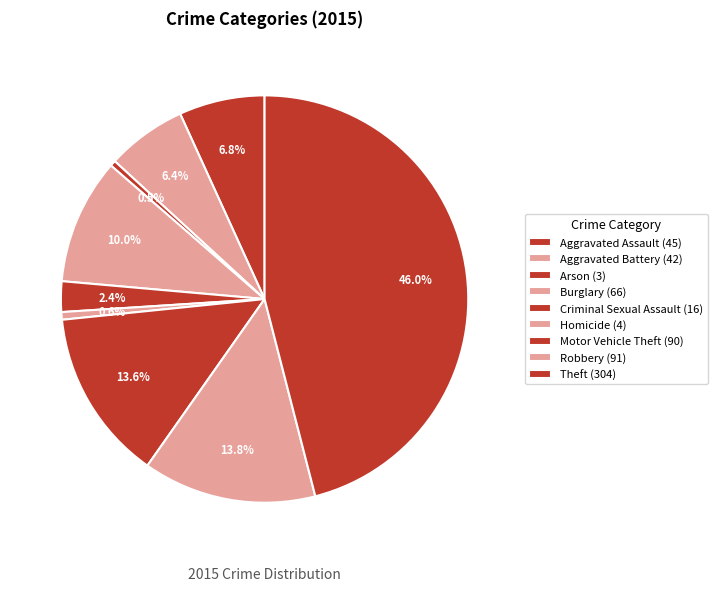

True or false: Robbery accounts for 26% of the total.

False